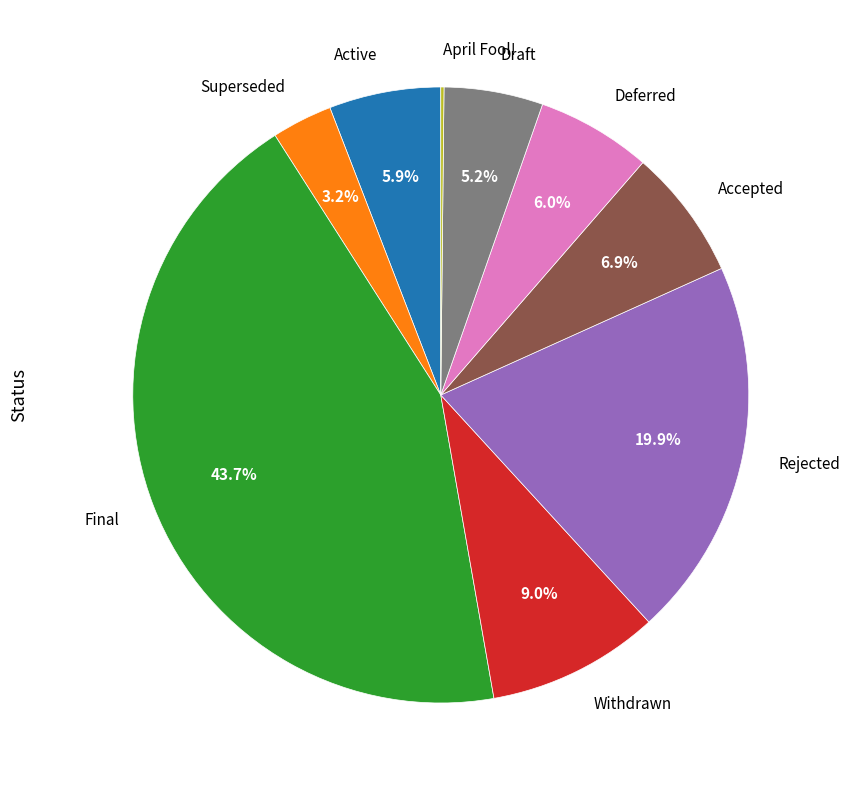

Which slice is the largest?

Final